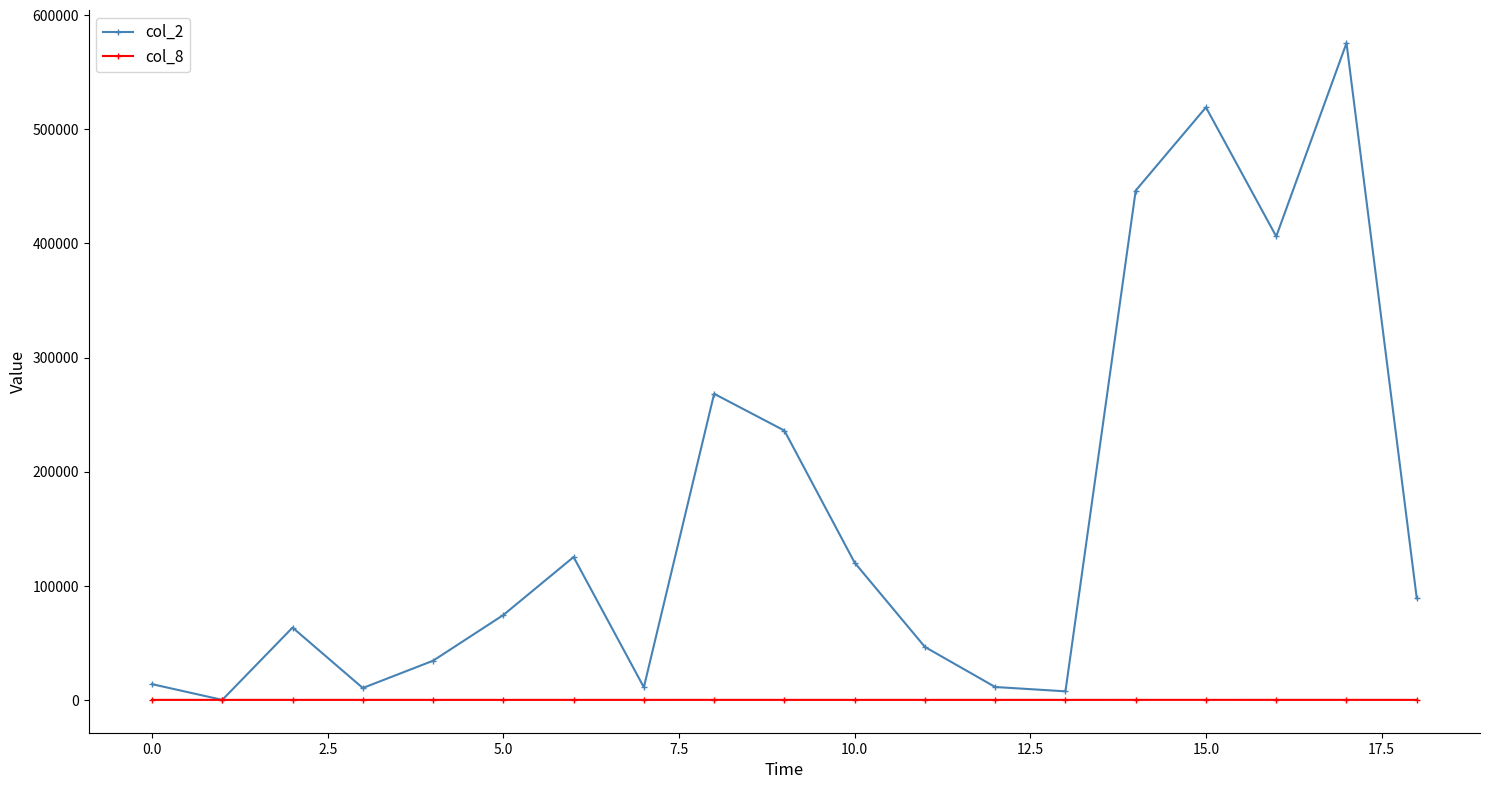

What is the difference between the second highest and second lowest values in the col_2 series?

511800